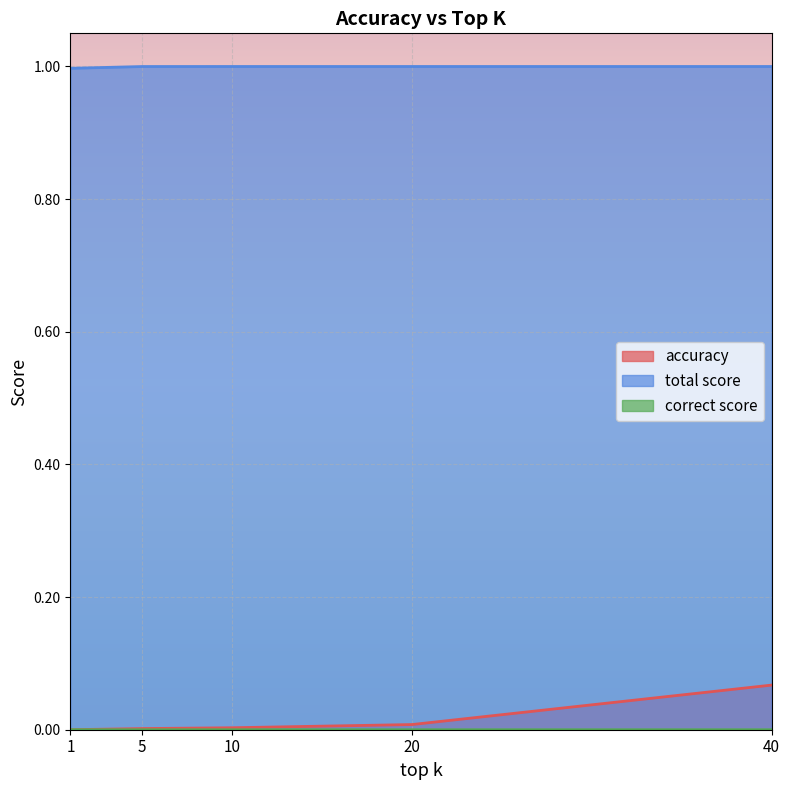

What is the value of the total score point at the 2nd from the left?

1.0